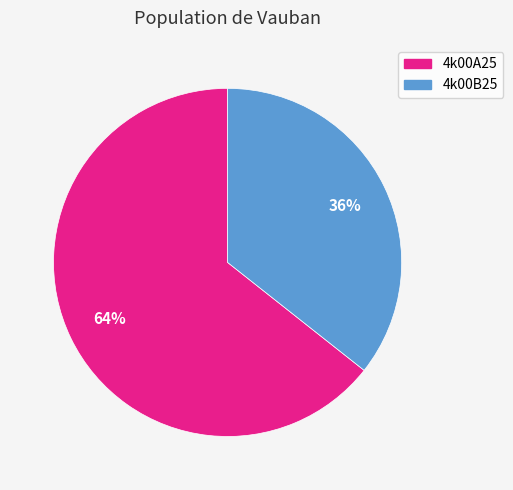

To the nearest percent, what is the difference between the largest and smallest slice percentages?

64%